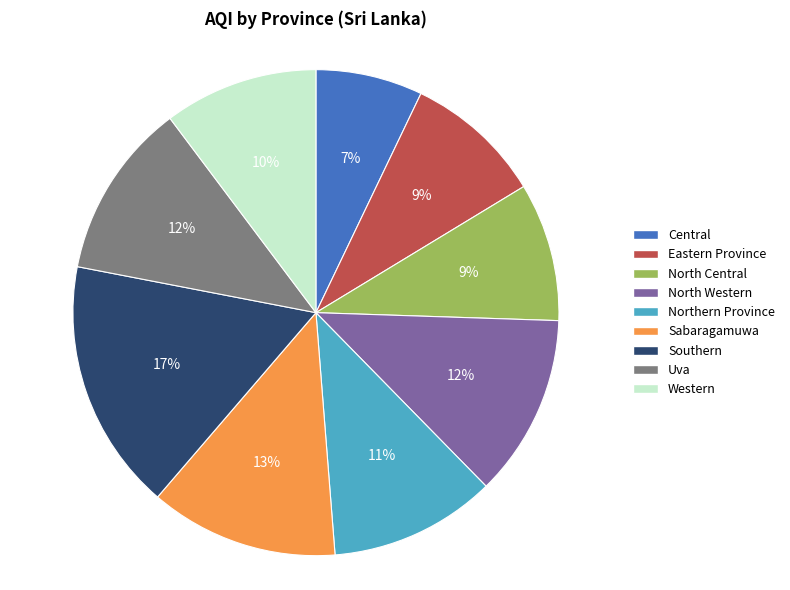

Combined, do Uva and Northern Province account for over 50%?

No